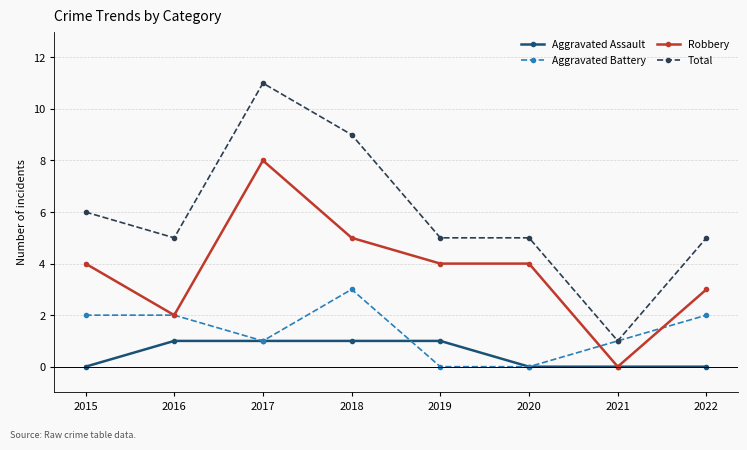

The value of Robbery at 2020 is 6. True or false?

False